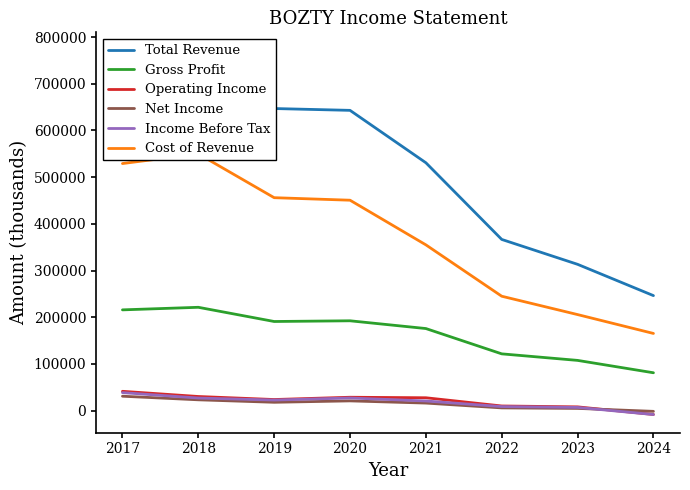

What is the difference between the maximum and minimum values in the Gross Profit series?

140200